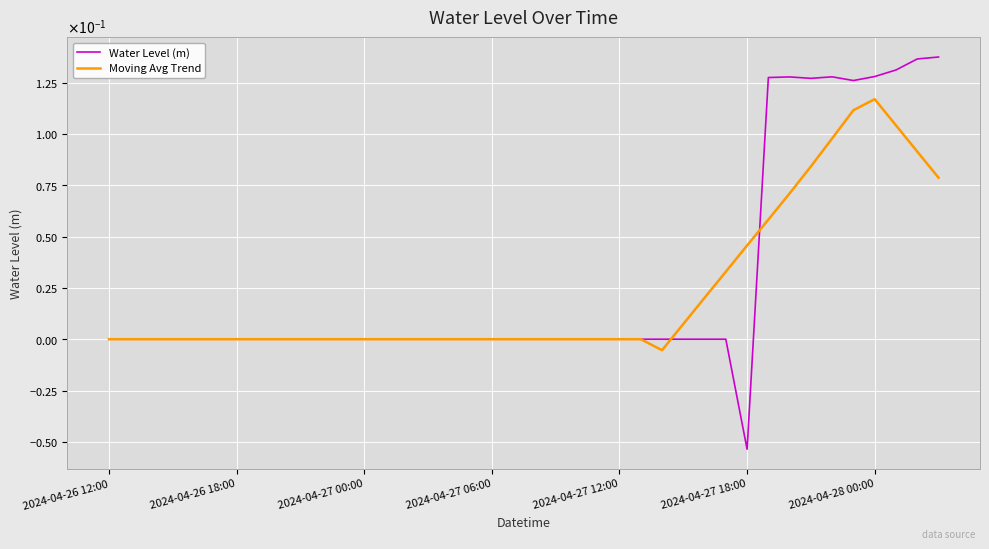

Is this an area chart (filled region under the line)?

No